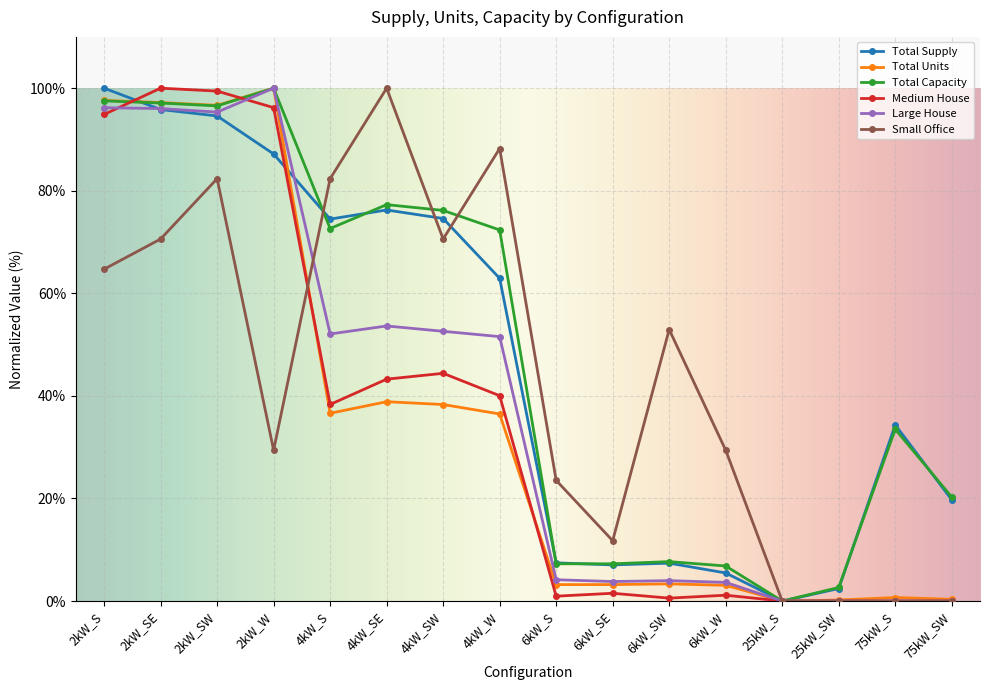

What is the spread (max minus min) of values at 2kW_W?

70.6